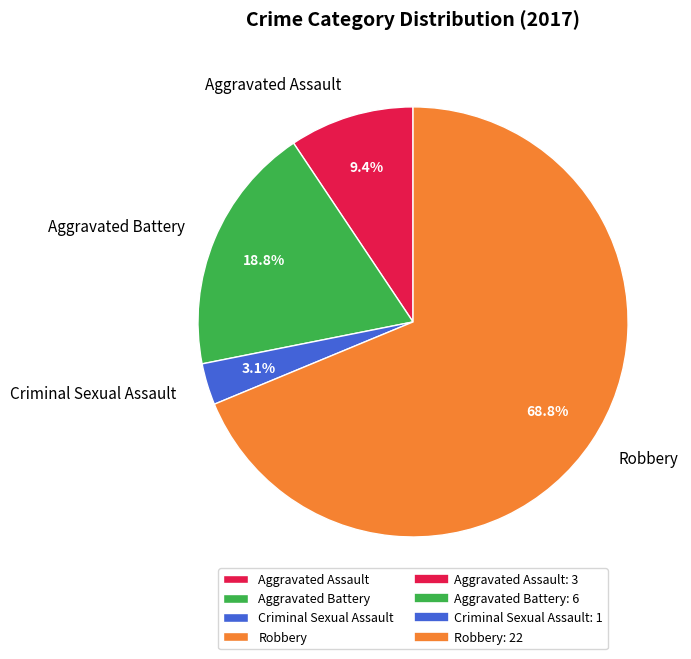

Which category has the smallest portion of the pie?

Criminal Sexual Assault